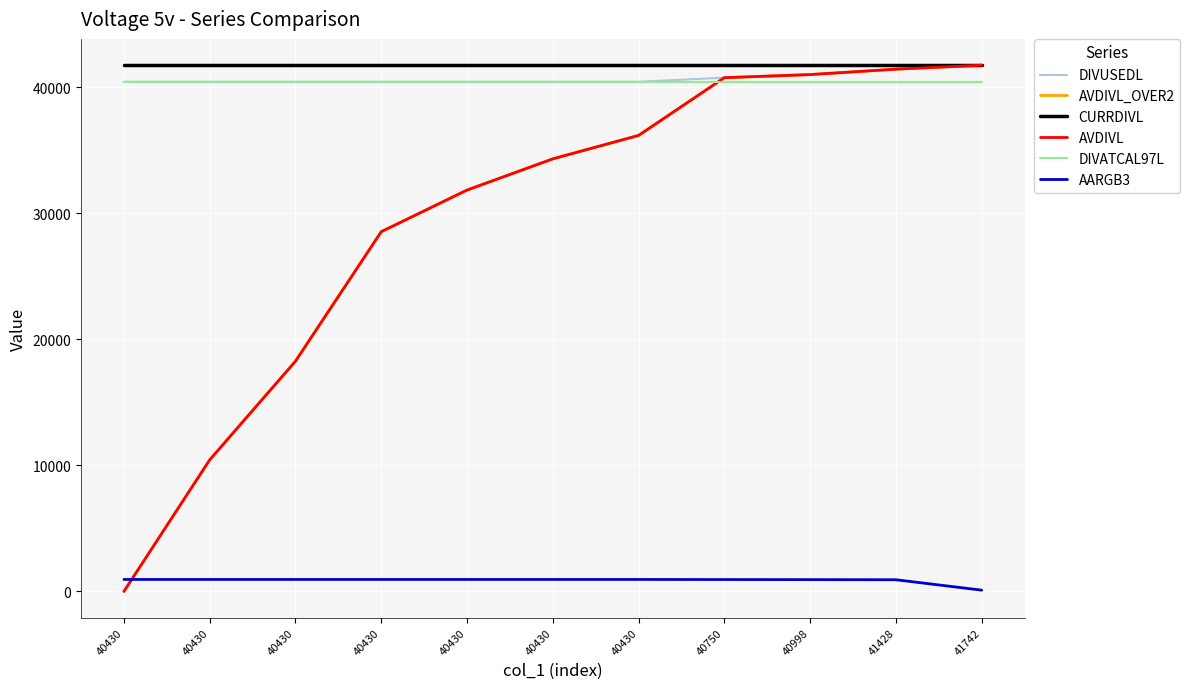

Does the chart have visible grid lines?

Yes